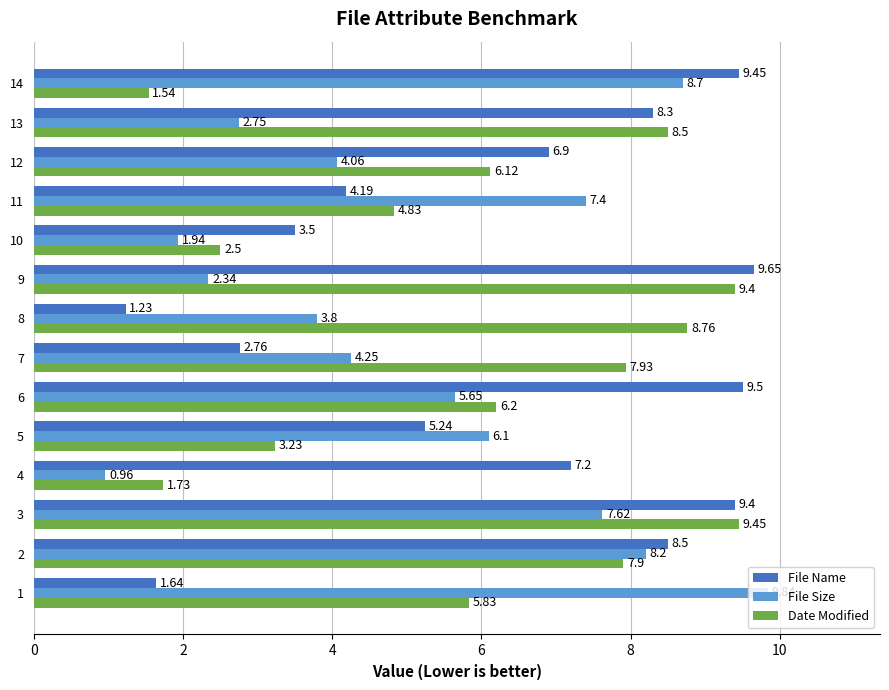

Read the File Name value at 12.

6.9